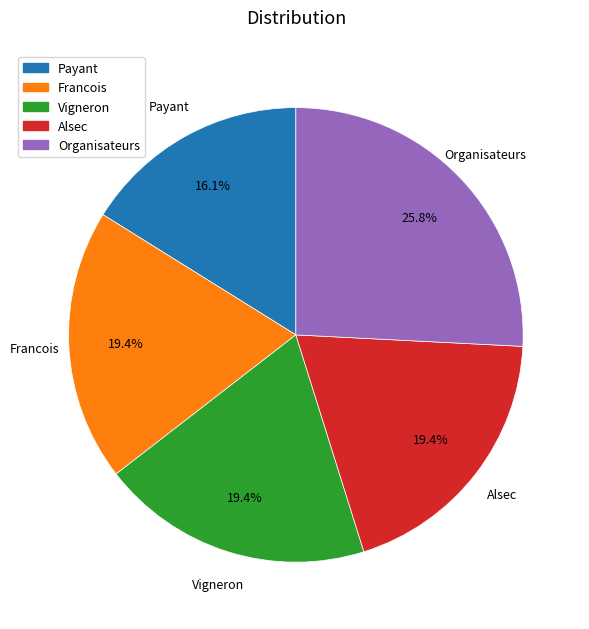

To the nearest percent, what is the difference between the largest and smallest slice percentages?

10%